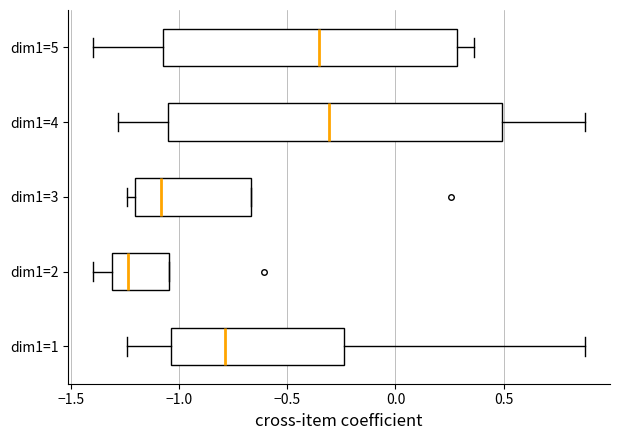

Which box's median line is the furthest to the left?

dim1=2